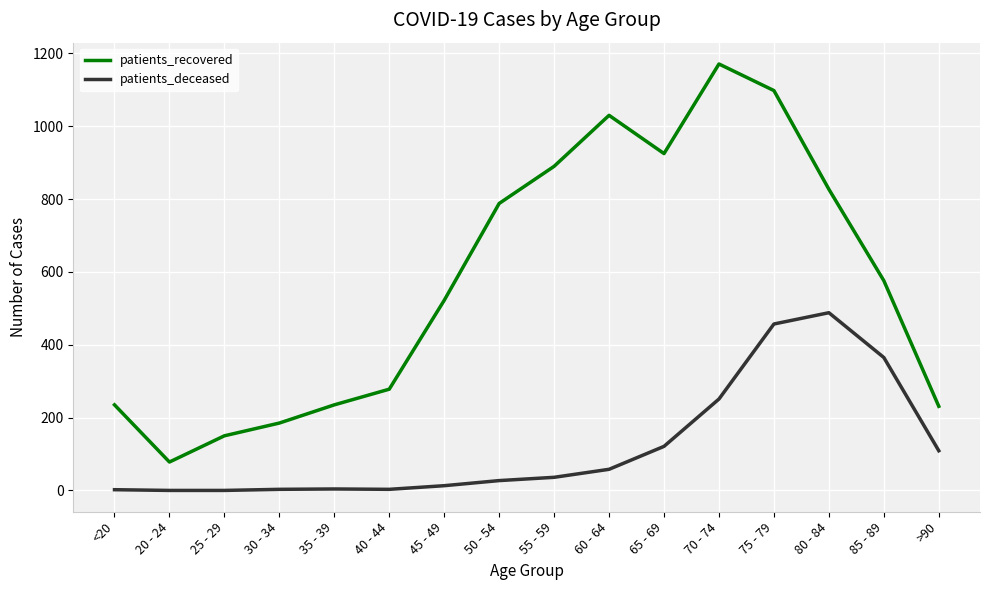

At 55 - 59, list the series in order from largest to smallest.

patients_recovered, patients_deceased